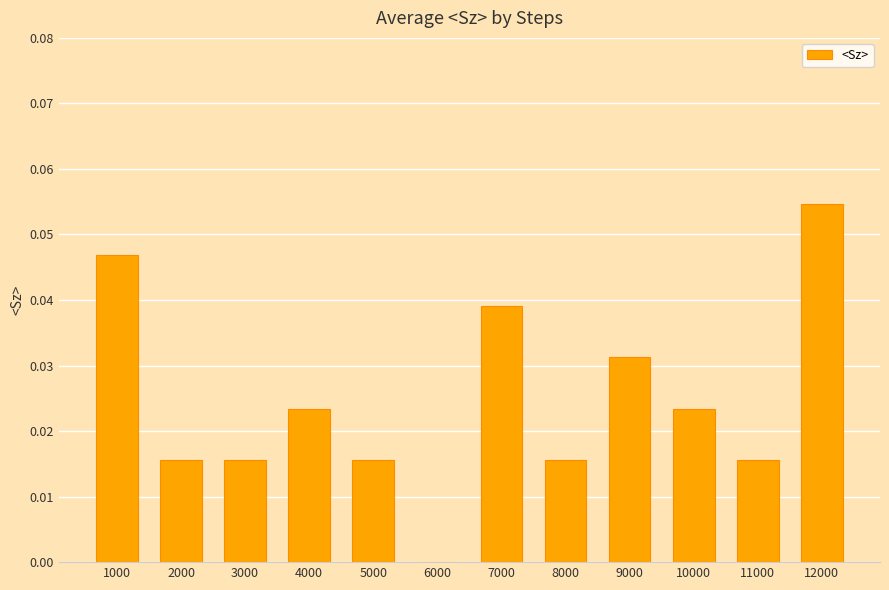

The value at 2000 is 0.0. True or false?

True